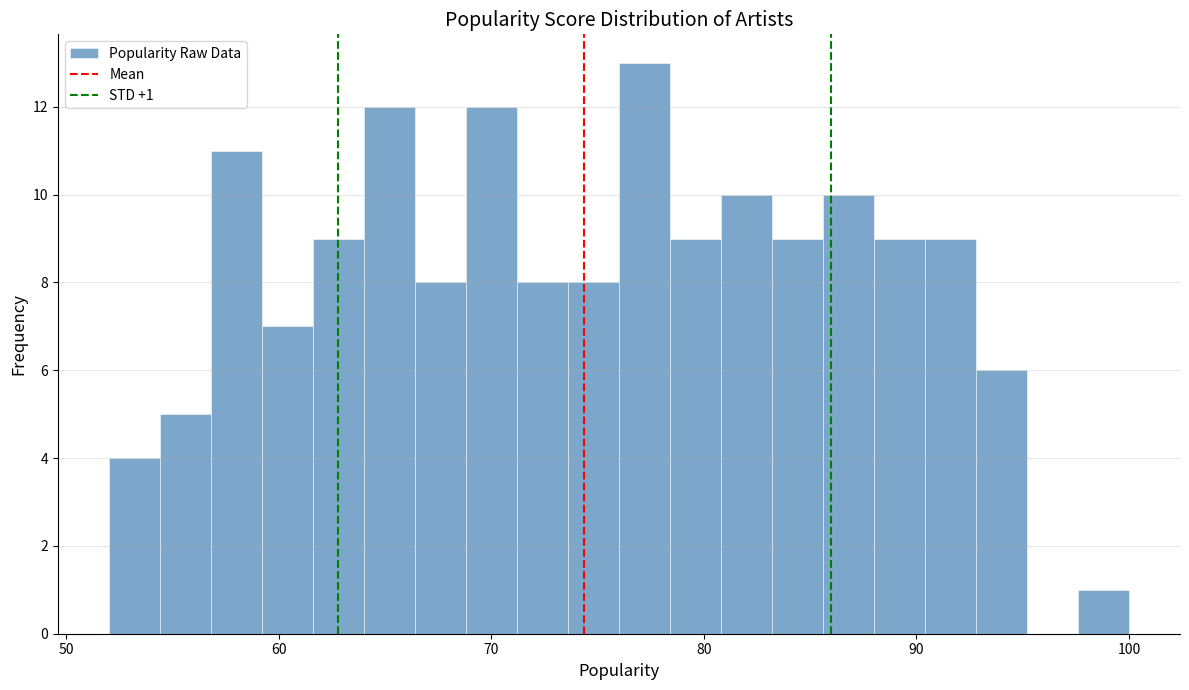

Read against the x-axis, roughly where is the centre of the tallest bar?

77